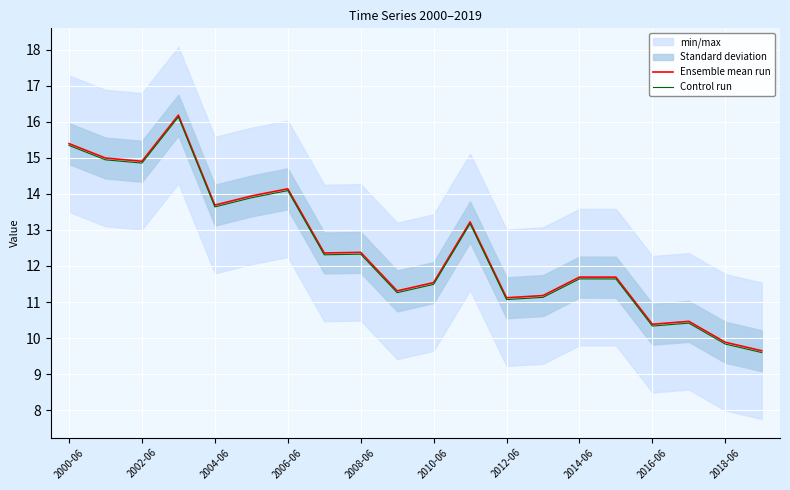

At which label does Ensemble mean run first exceed 12?

2000-06